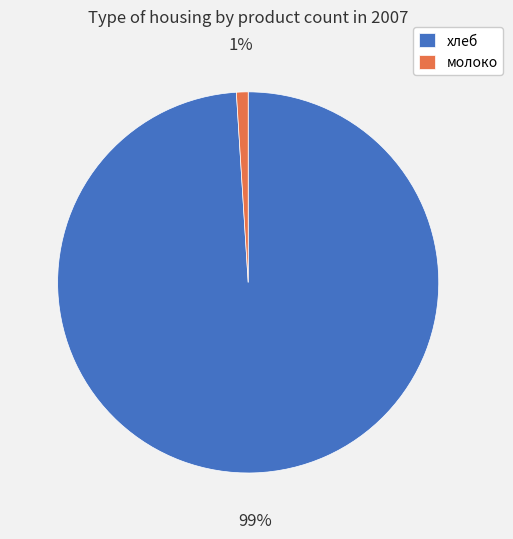

To the nearest percent, what portion does хлеб represent?

99%